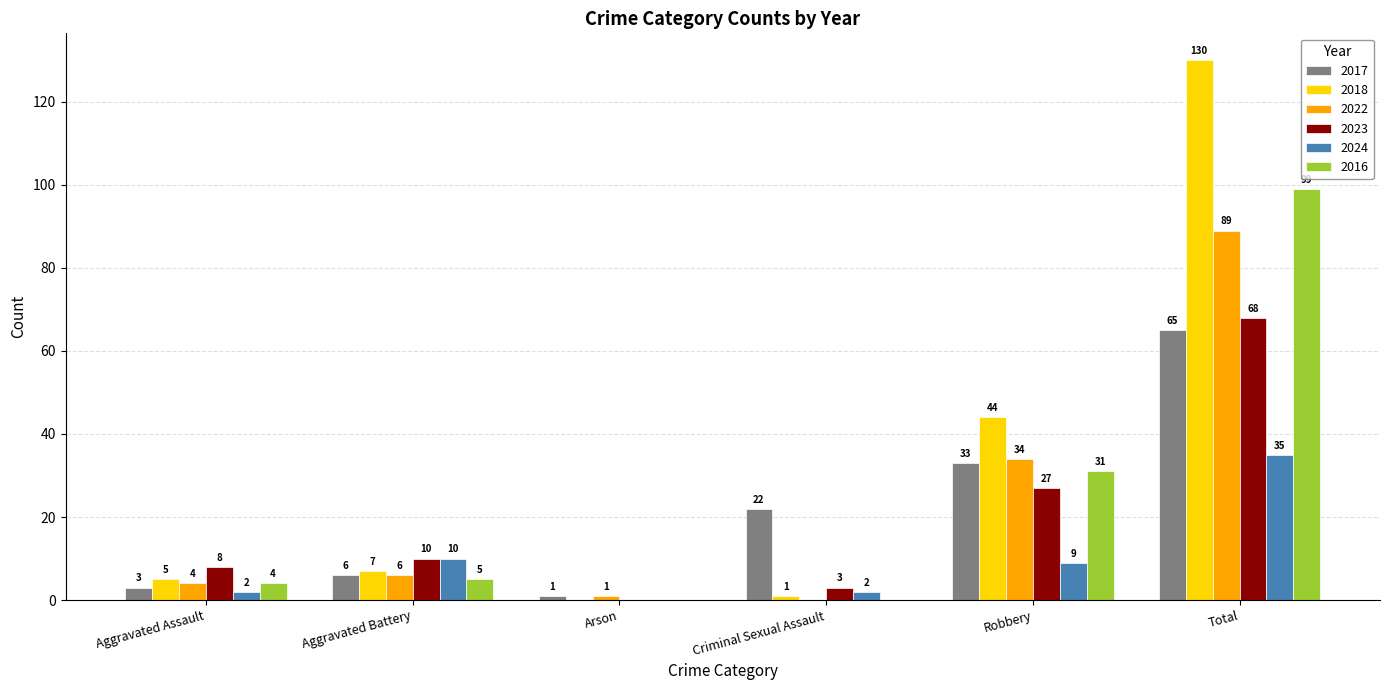

Count the number of data series in this chart.

6